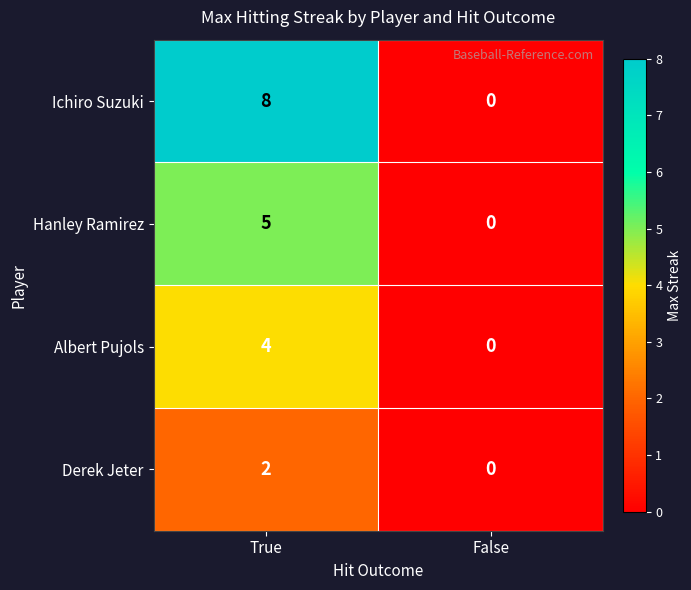

What is the sum of all Ichiro Suzuki values?

8